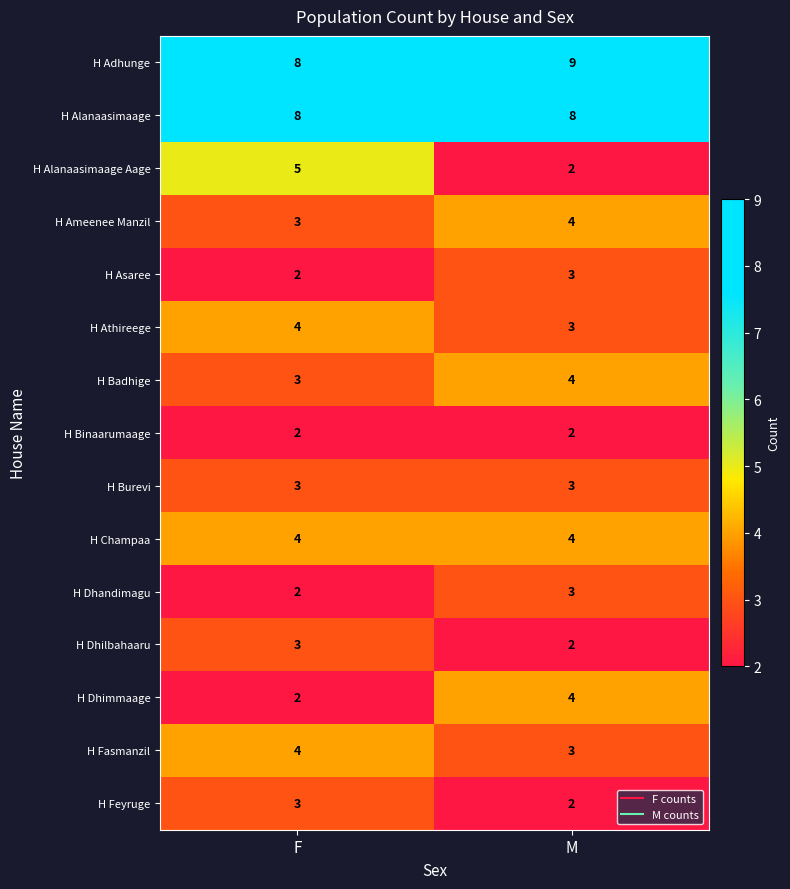

What is the sum of the H Athireege values at M and F?

7